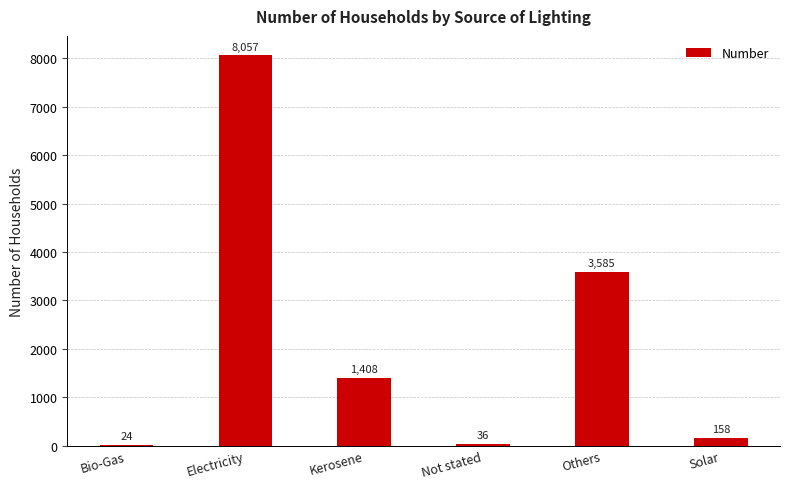

Between Bio-Gas and Electricity, which is larger?

Electricity